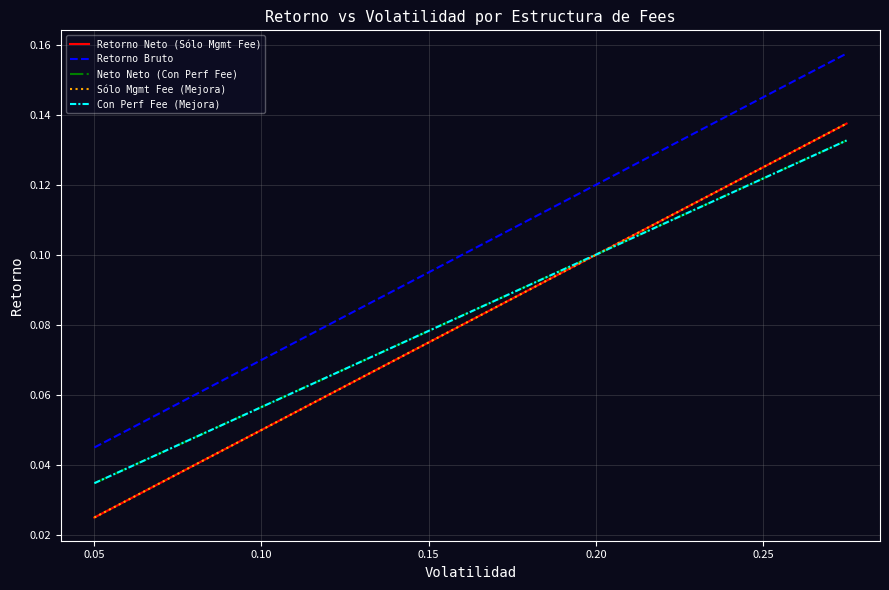

What is the maximum value shown in the chart?

0.2